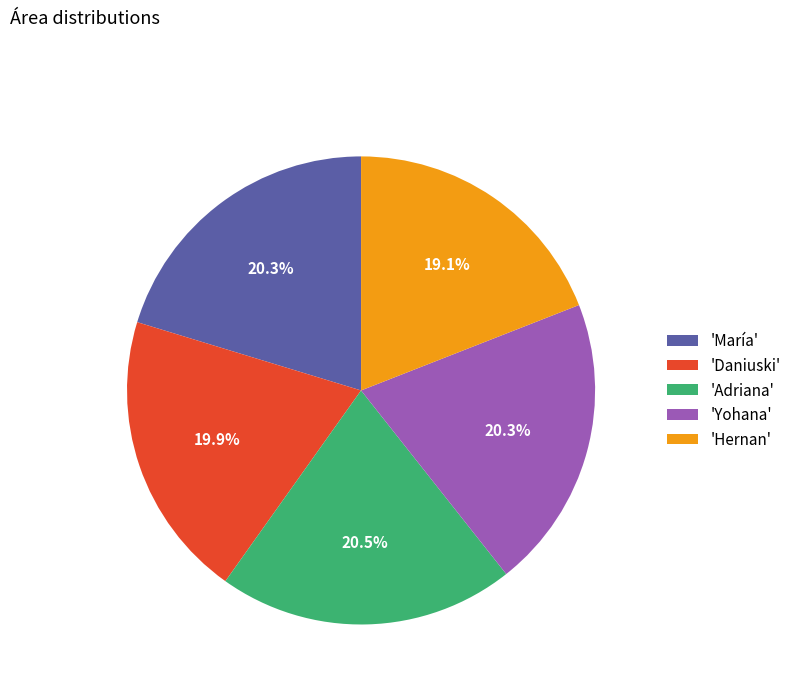

Is there any slice that represents more than half of the pie?

No